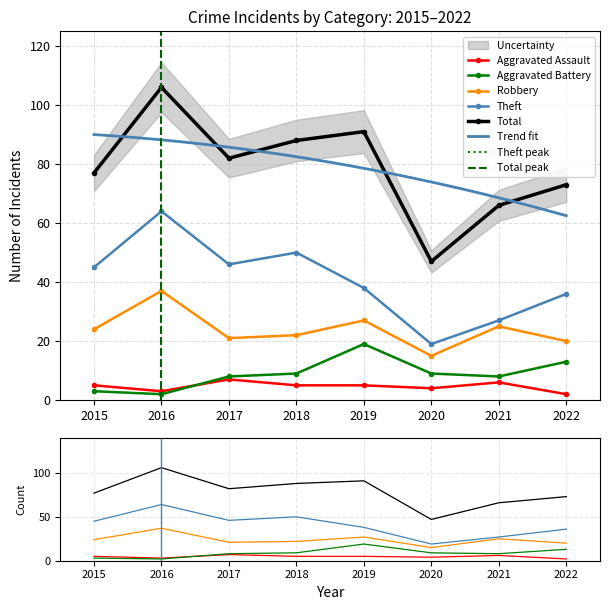

True or false: Aggravated Assault and Theft cross at least once.

False